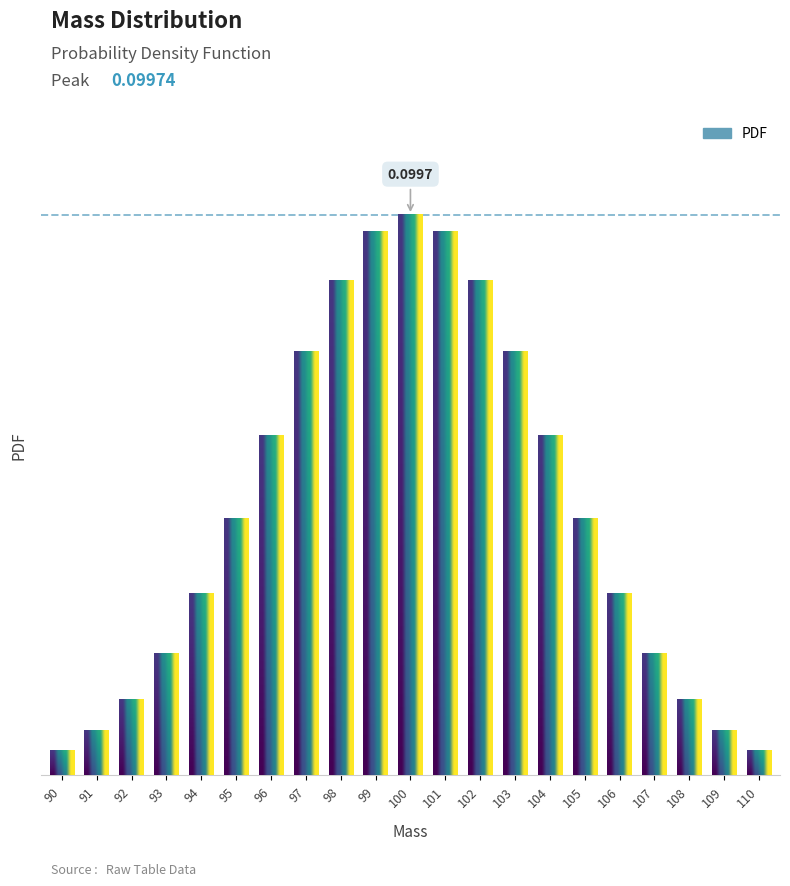

The value at 104 is 0.1. True or false?

False